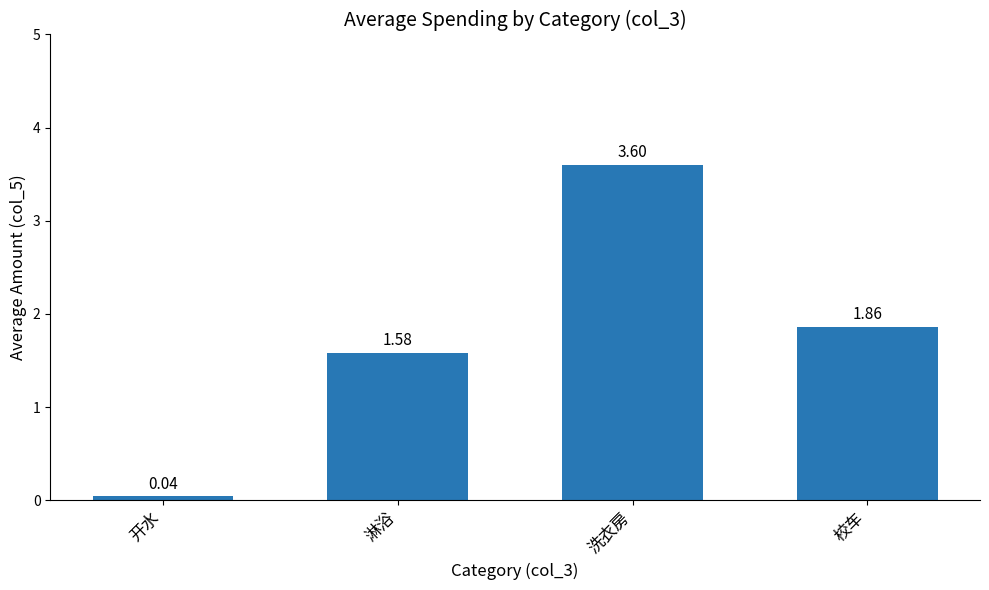

What is the sum of the values at 校车 and 洗衣房?

5.5